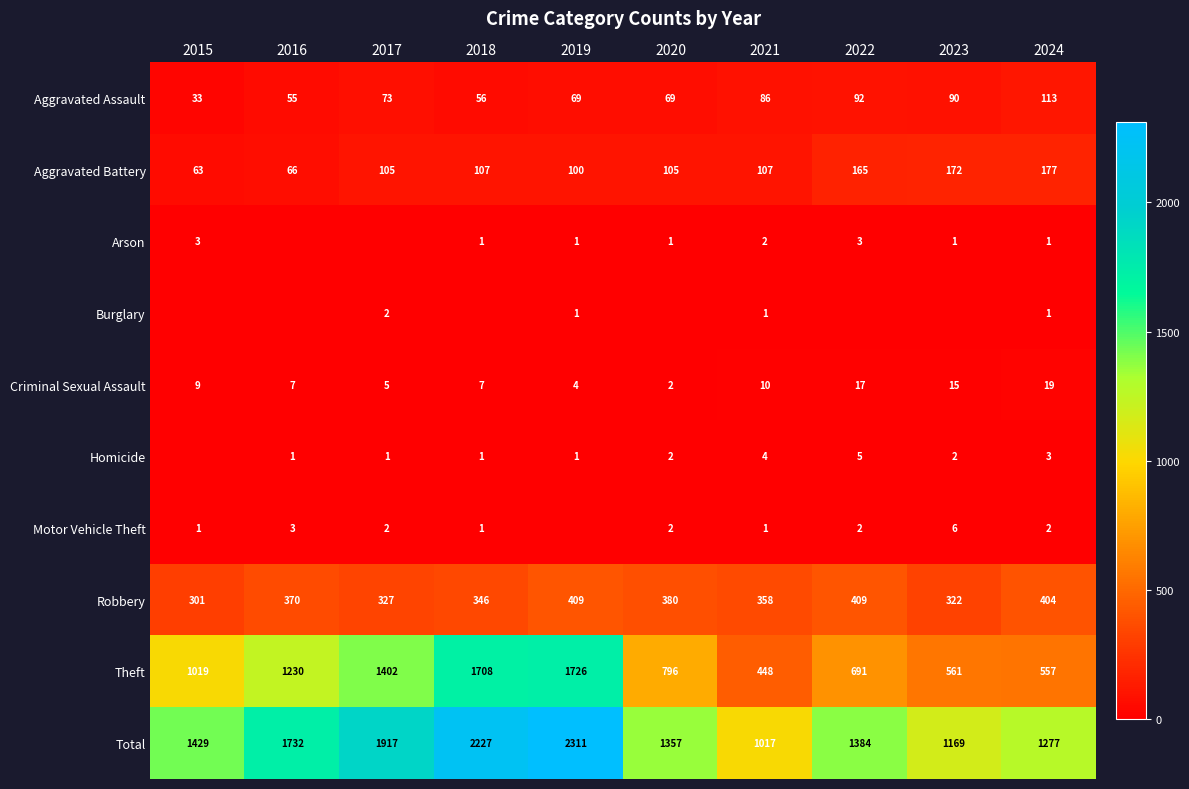

The Motor Vehicle Theft series shows 1 at 2018. True or false?

True